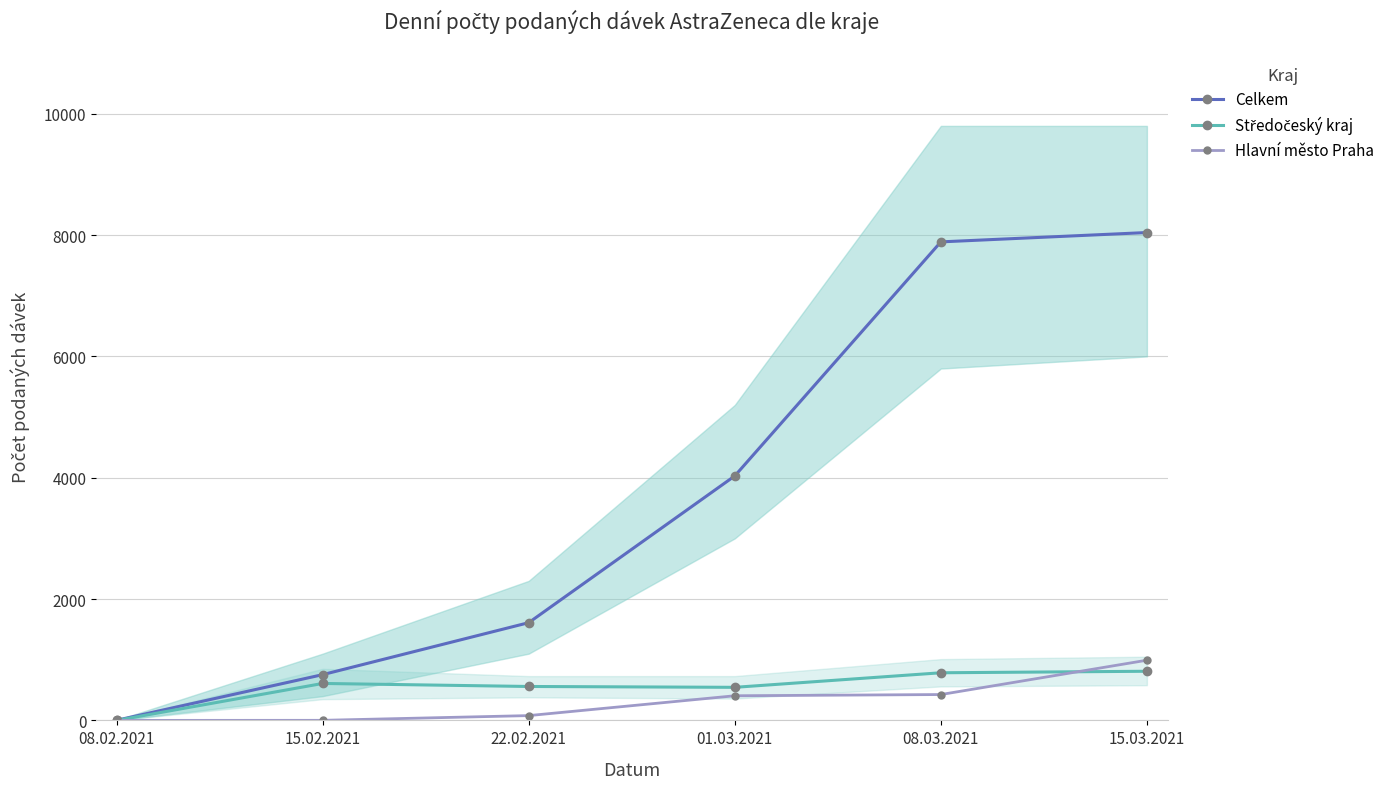

At which category is the sum across all series the highest?

15.03.2021